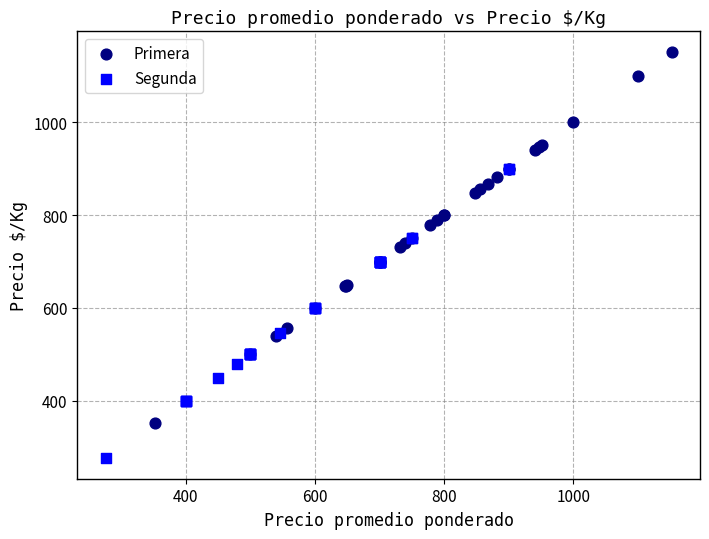

Which series contains the lowest Y value?

Segunda